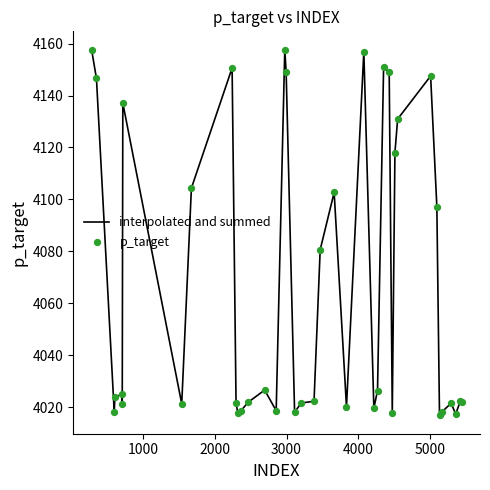

What is the maximum value shown in the chart?

4157.7